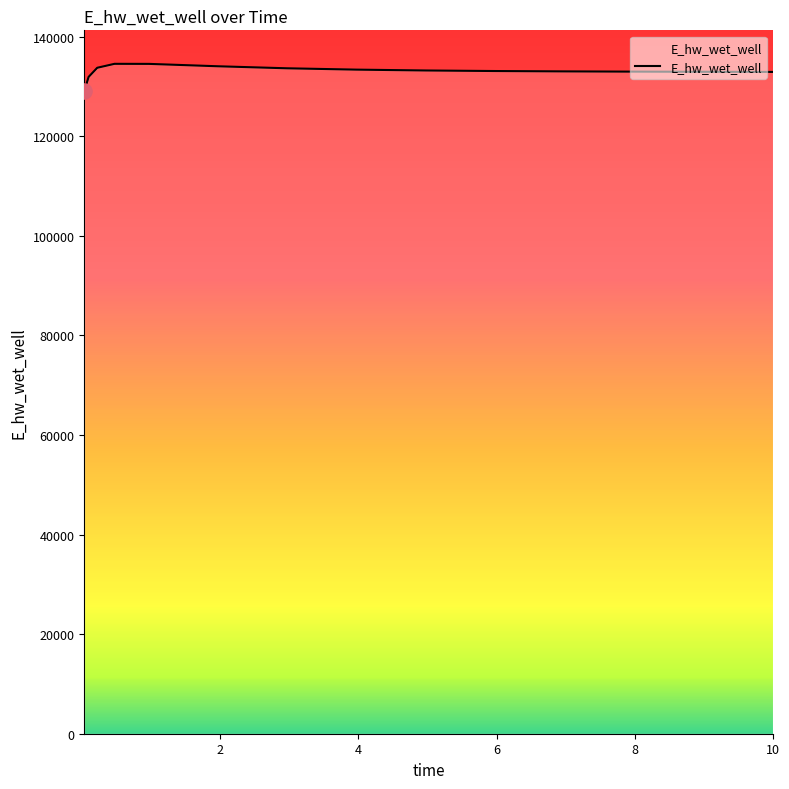

What is the greatest value displayed?

134526.1